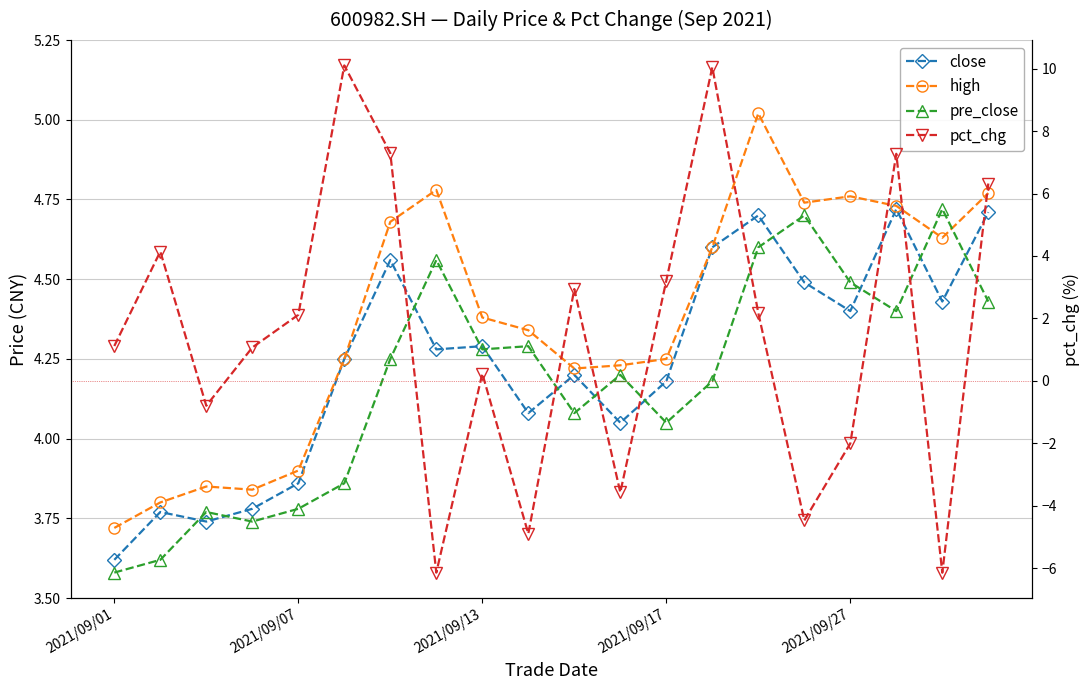

At how many categories does at least one series exceed 0?

20